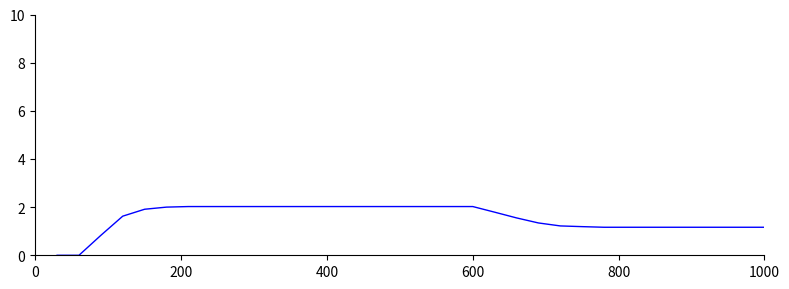

What is the maximum value shown in the chart?

2.0